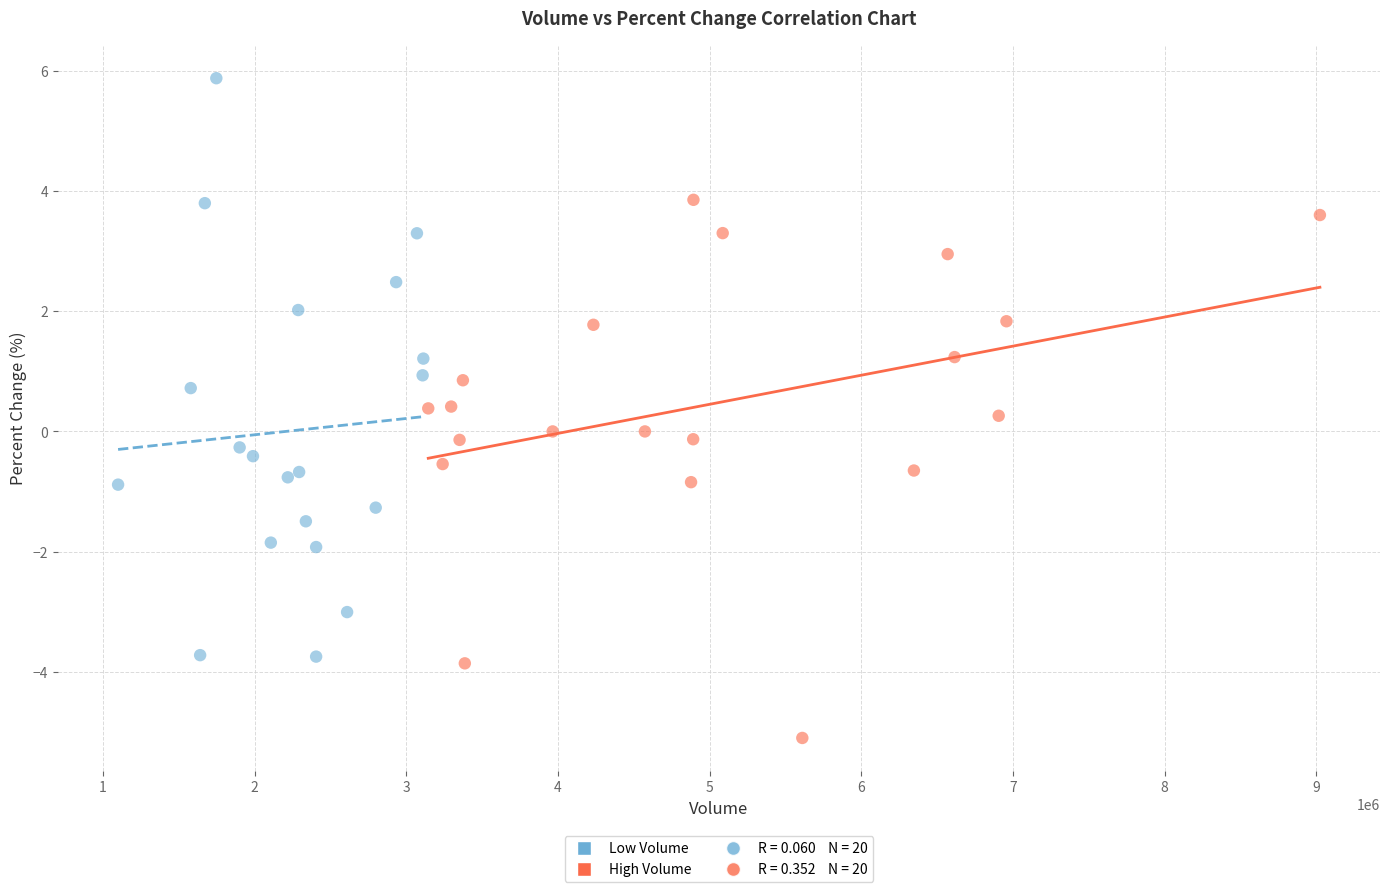

Which series reaches the maximum Y coordinate?

Low Volume